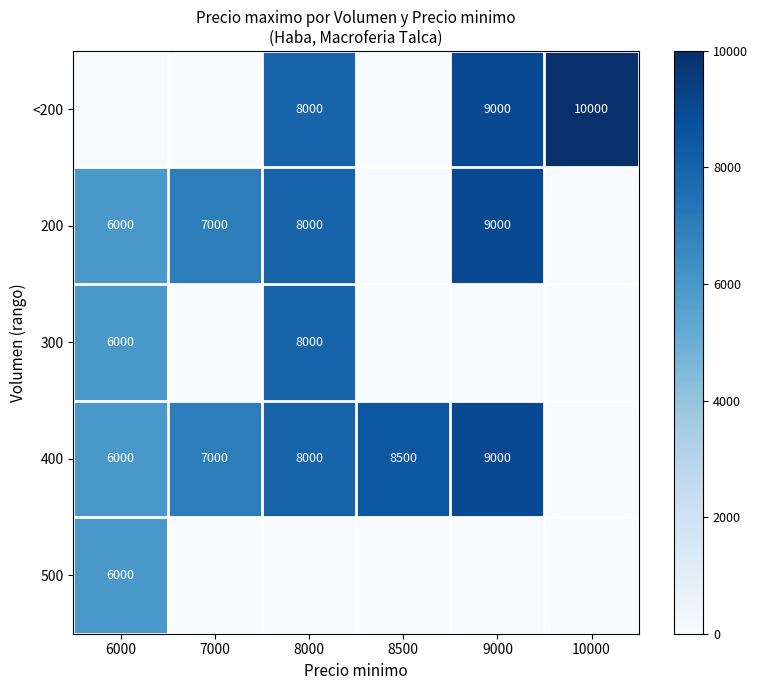

True or false: 300 has a value of 8000 at 8000.

True